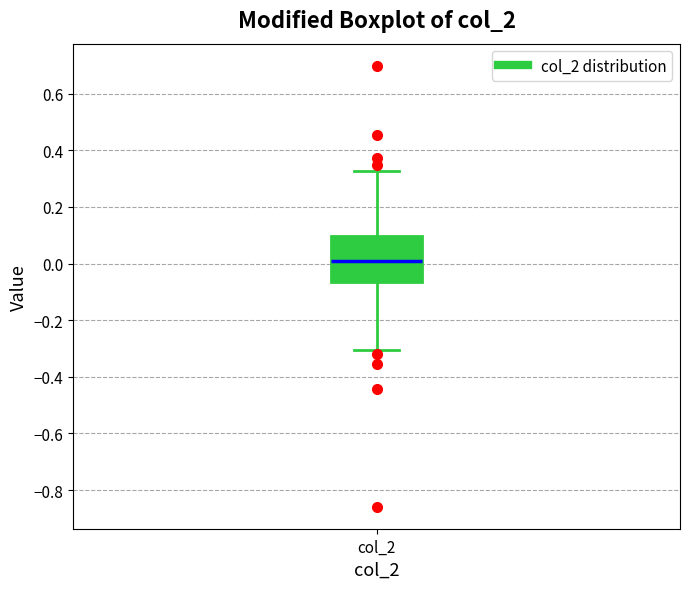

Read this box plot against the y-axis: the position of the median line, the range covered by the box, and the ends of both whiskers. The values are not printed on the chart, so give them approximately, as read against the axis.

median 0.02, box -0.06 to 0.10, whiskers -0.30 to 0.32